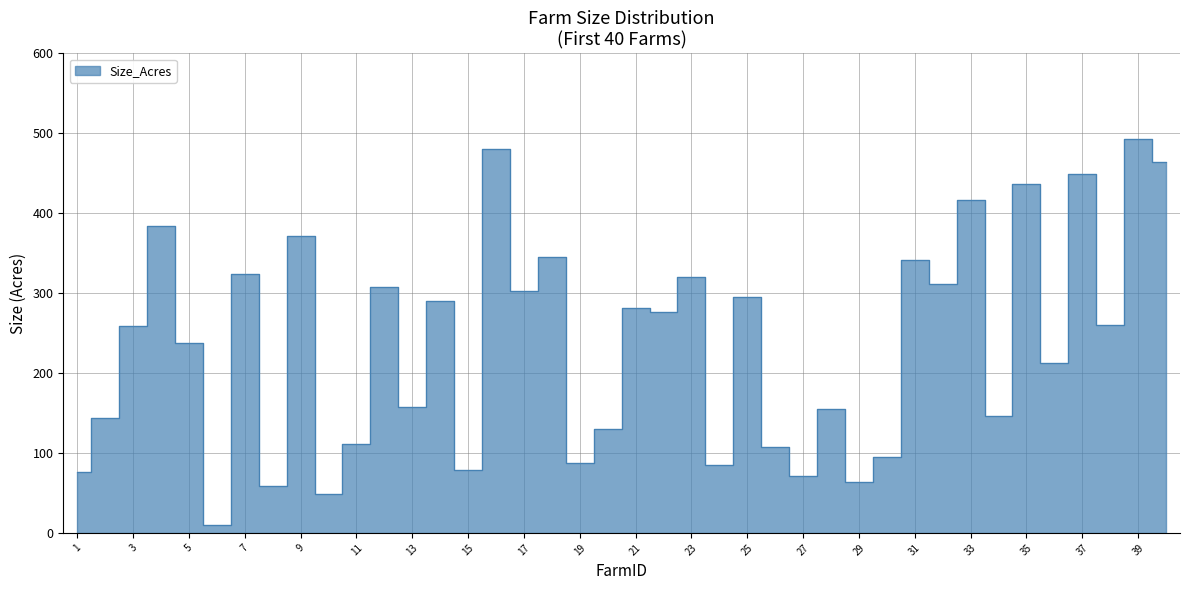

True or false: the data shows 260 at 38.

True